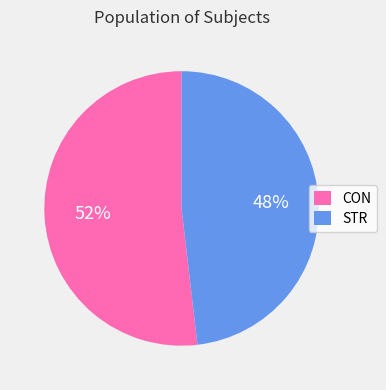

Do CON and STR together represent more than half of the pie?

Yes